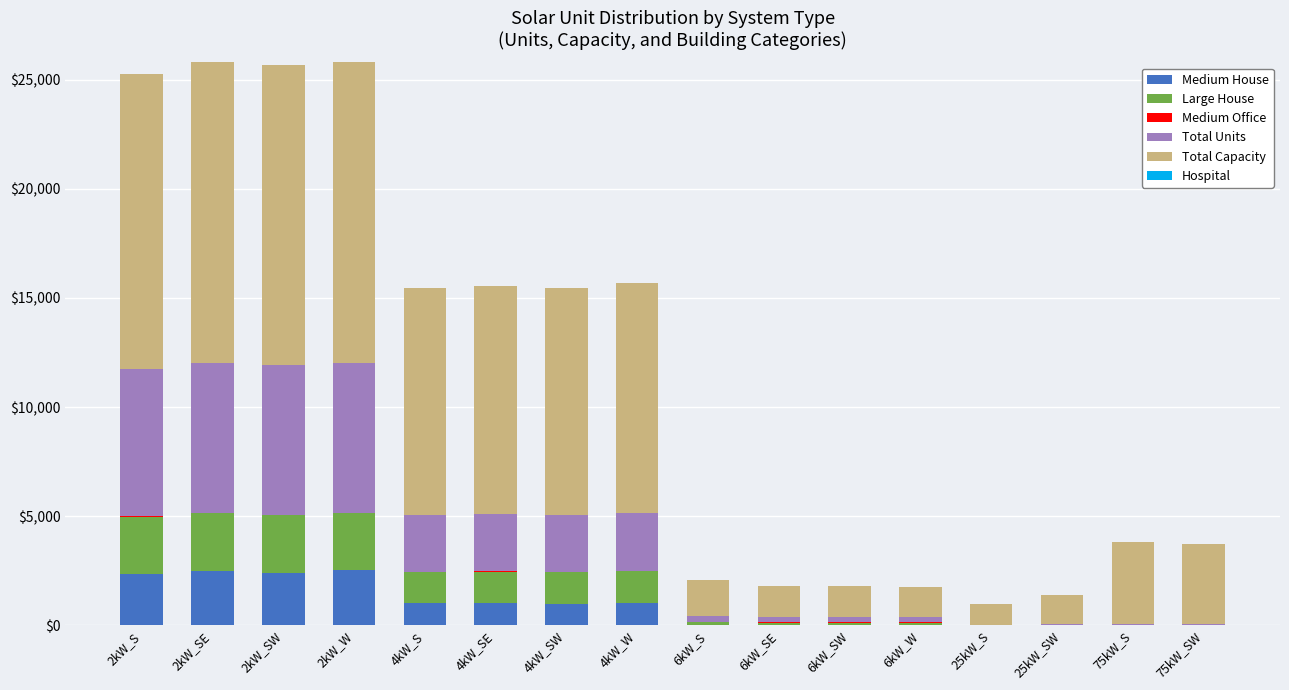

Are the bars horizontal?

No